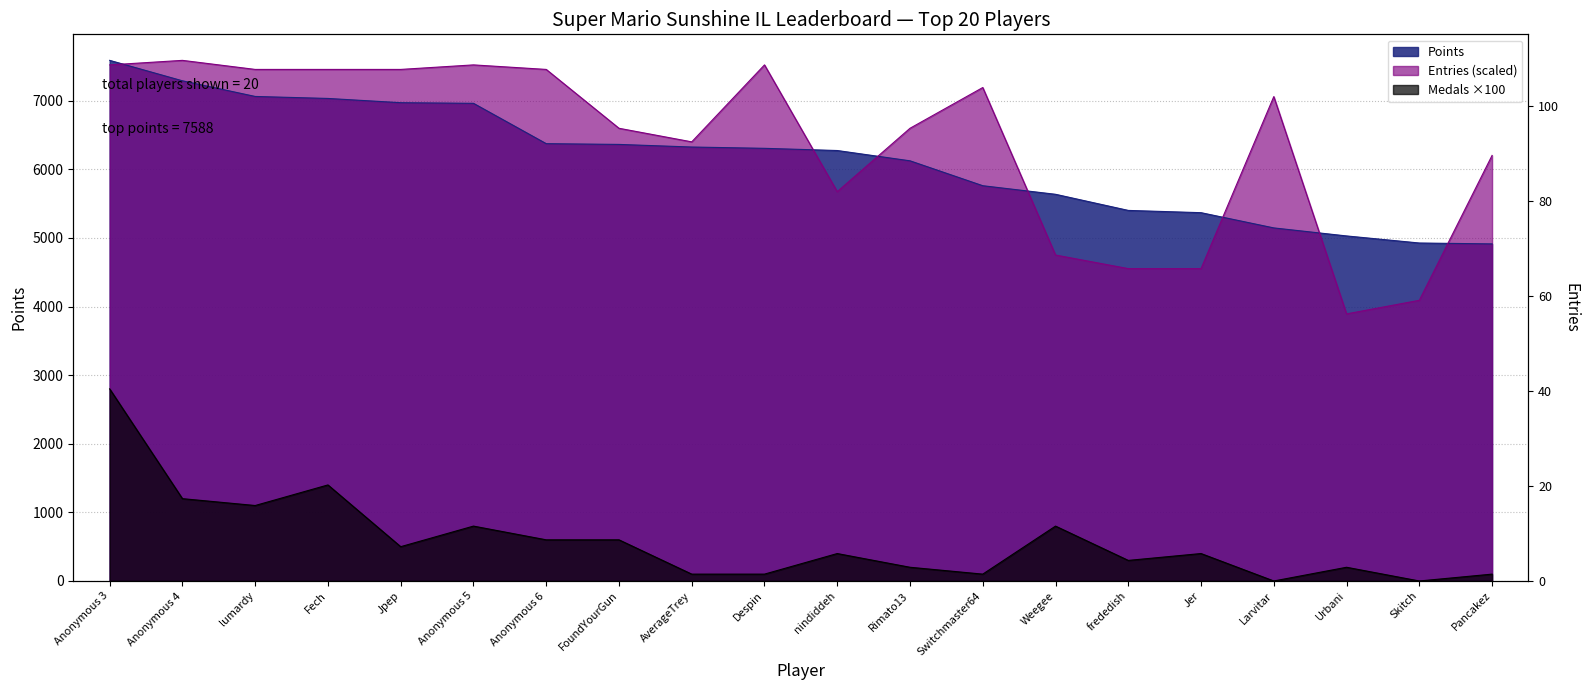

What are all the series names shown in the legend?

Points, Medals, Entries